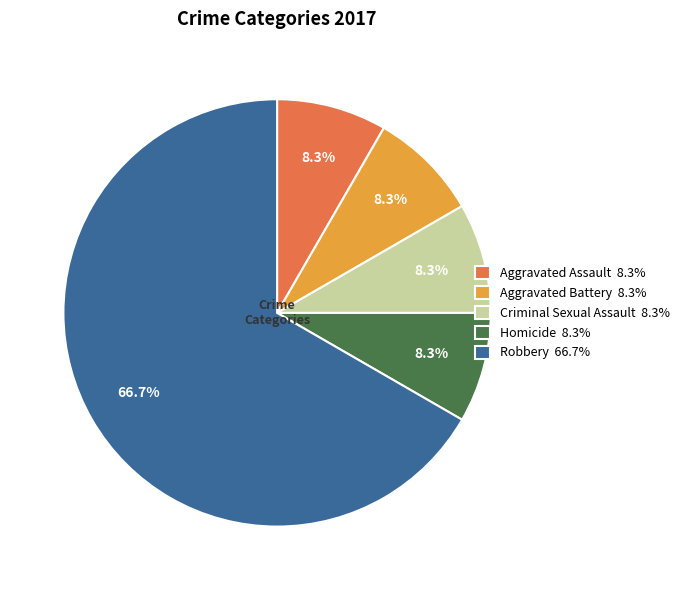

To the nearest percent, what is the combined percentage of Criminal Sexual Assault and Homicide?

17%